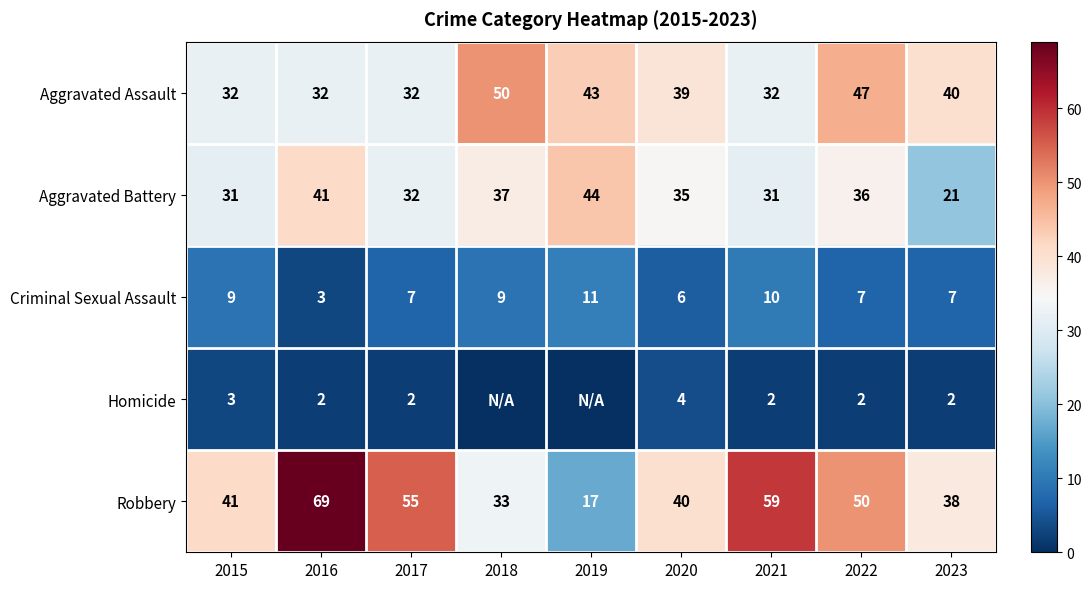

At which label does Criminal Sexual Assault first exceed 7?

2015